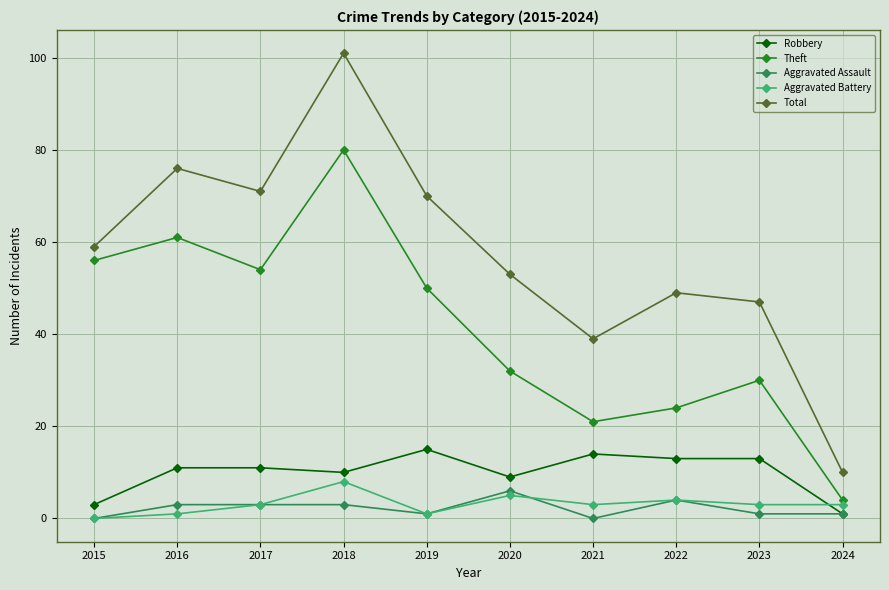

Between 2016 and 2022, which series saw the biggest shift?

Theft